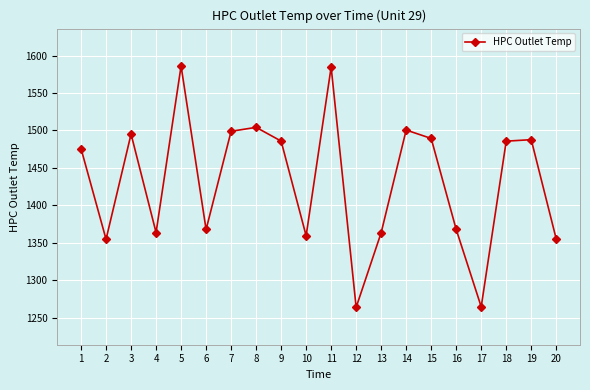

The chart shows a value of 1264.3 at 17. True or false?

True